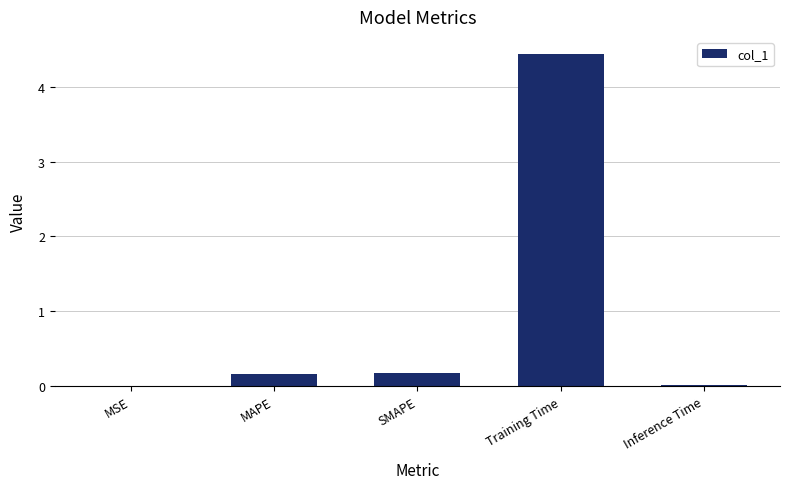

Is it true that the value at MAPE is 0.2?

True